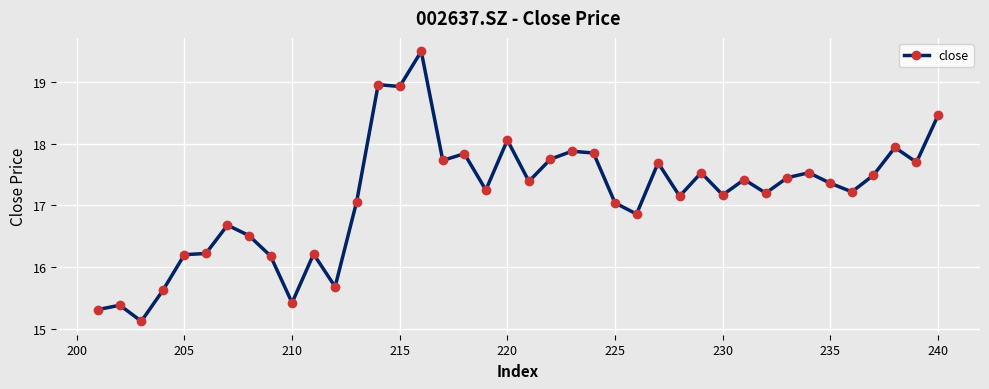

Is it true that the value at 240 is 27.2?

False